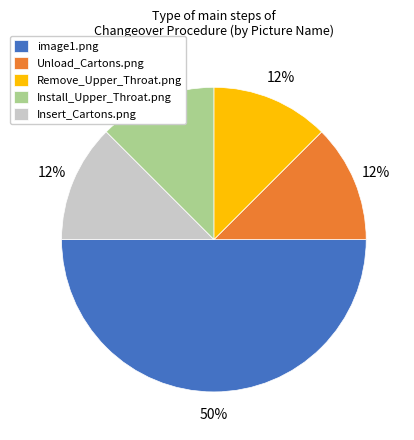

Which has a higher value, image1.png or Unload_Cartons.png?

image1.png